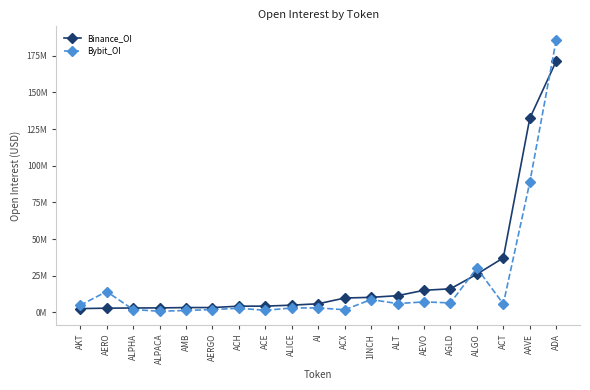

What is the difference between the highest and lowest values at ALICE?

1918183